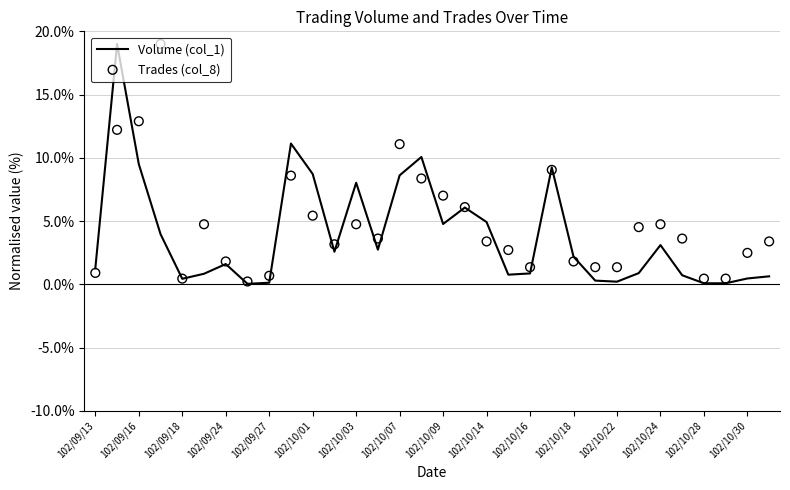

At how many categories does at least one series exceed 13?

2